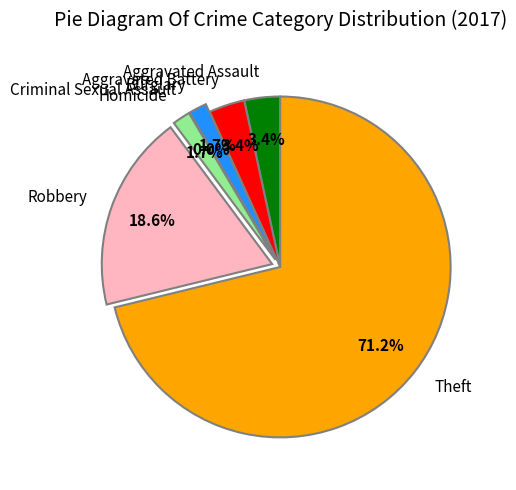

Which has a higher value, Homicide or Aggravated Battery?

Aggravated Battery